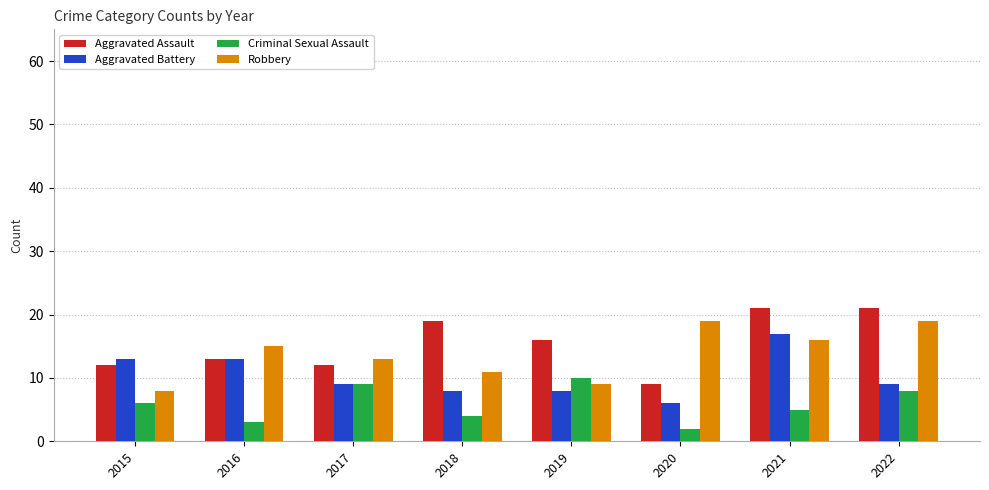

What is the minimum value for Robbery?

8